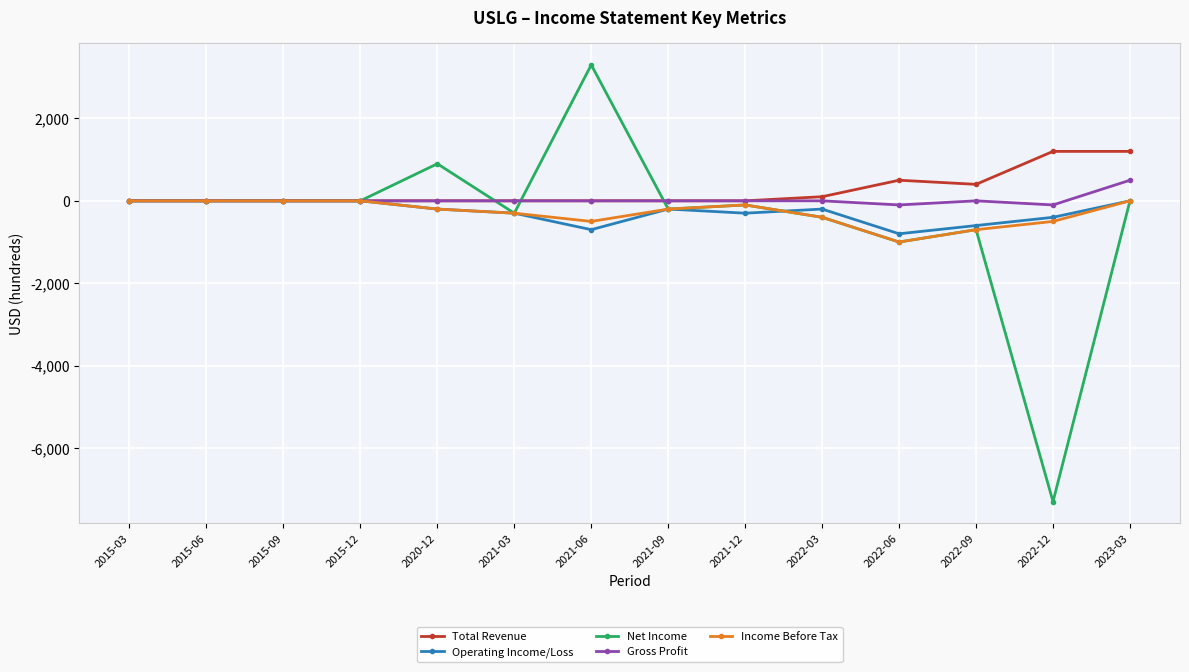

How many lines are shown in the chart?

5